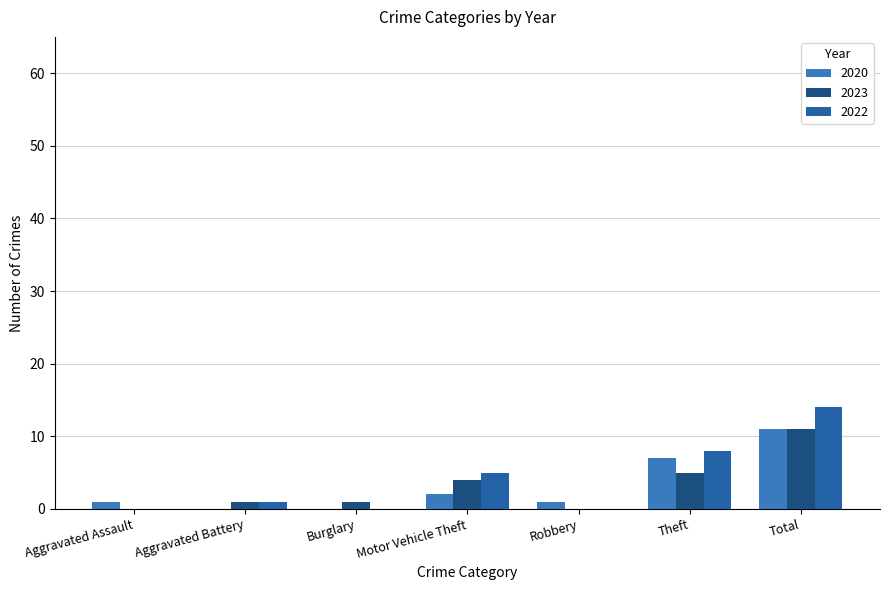

Reading left to right, list all the values displayed in this chart.

2020: 1	0	0	2	1	7	11
2023: 0	1	1	4	0	5	11
2022: 0	1	0	5	0	8	14